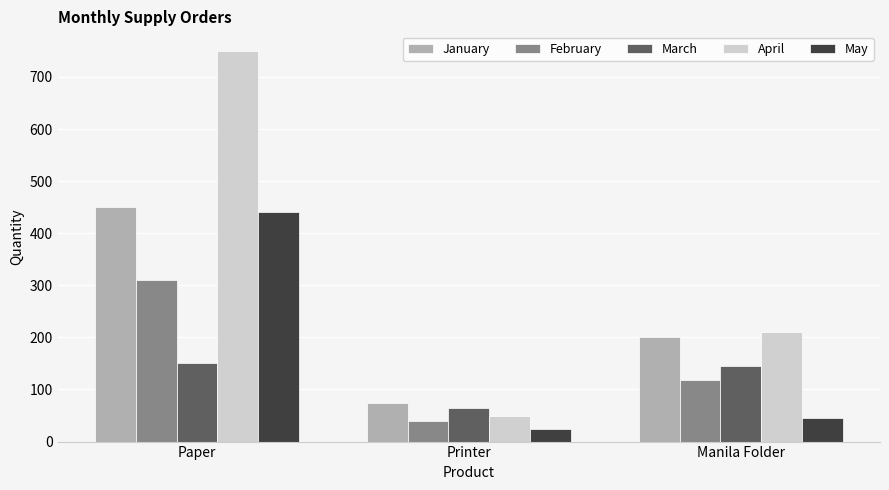

How many bars are there in total?

15